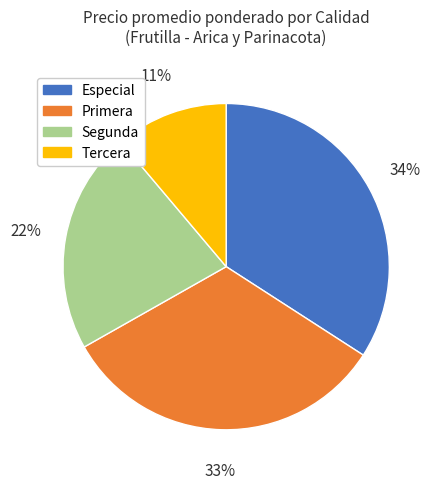

What percentage is the Especial slice, to the nearest percent?

34%